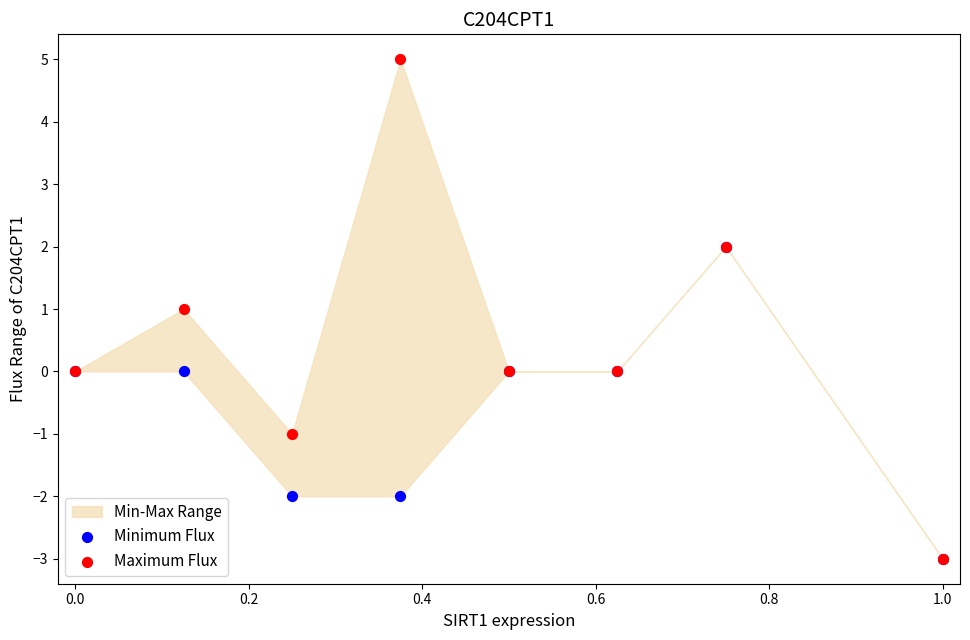

Which series has the largest Y range (max minus min)?

Maximum Flux